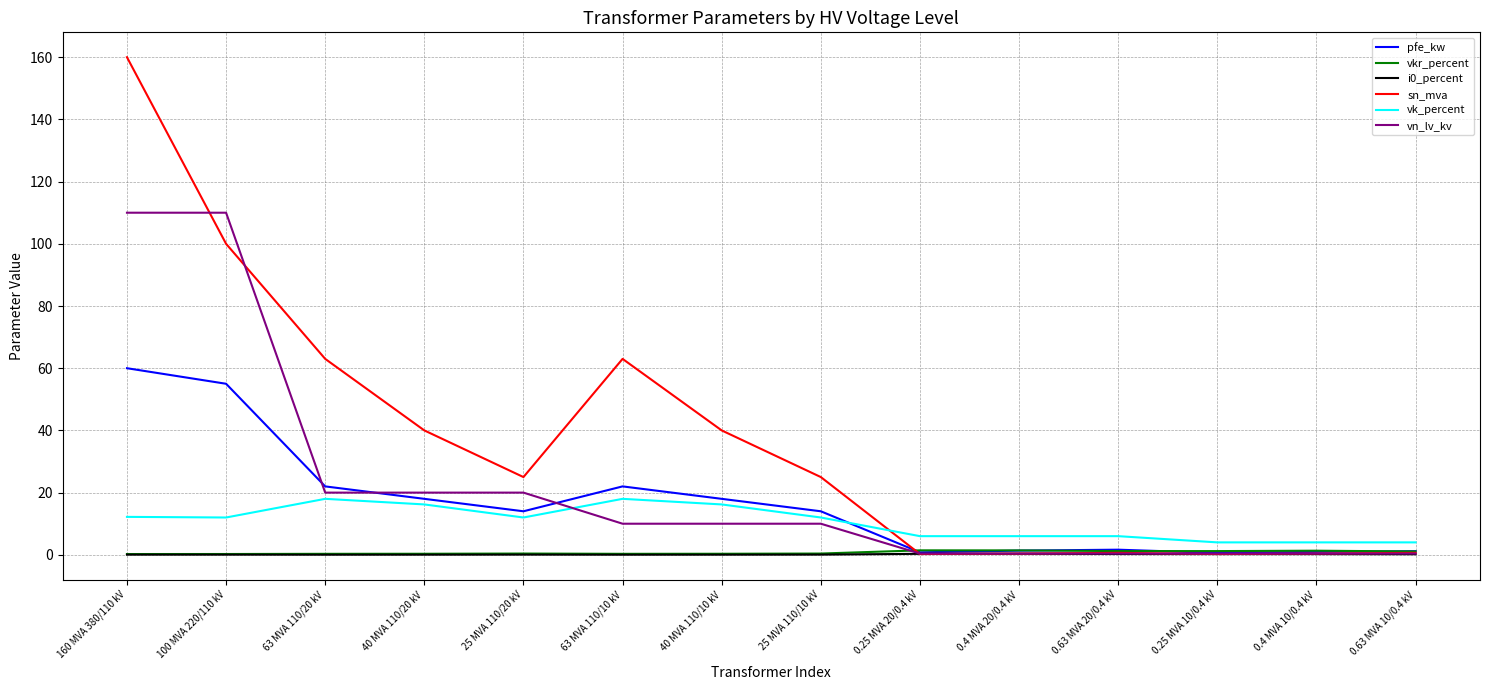

Read the vkr_percent value at 25 MVA 110/20 kV.

0.4